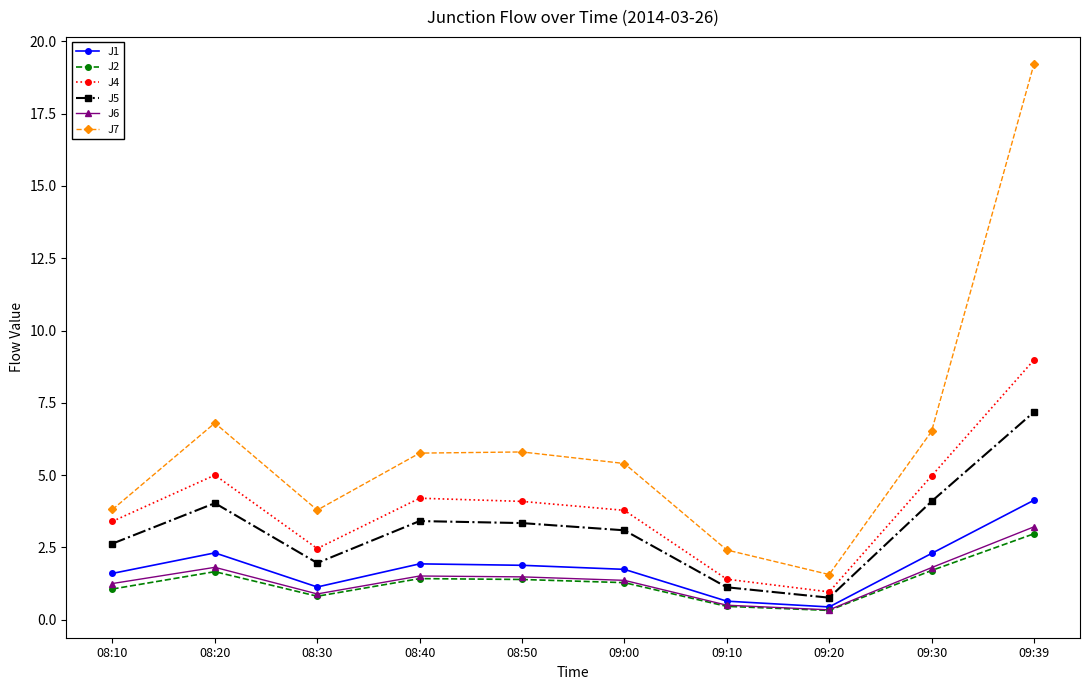

What value does the J1 series have at 08:30?

1.1